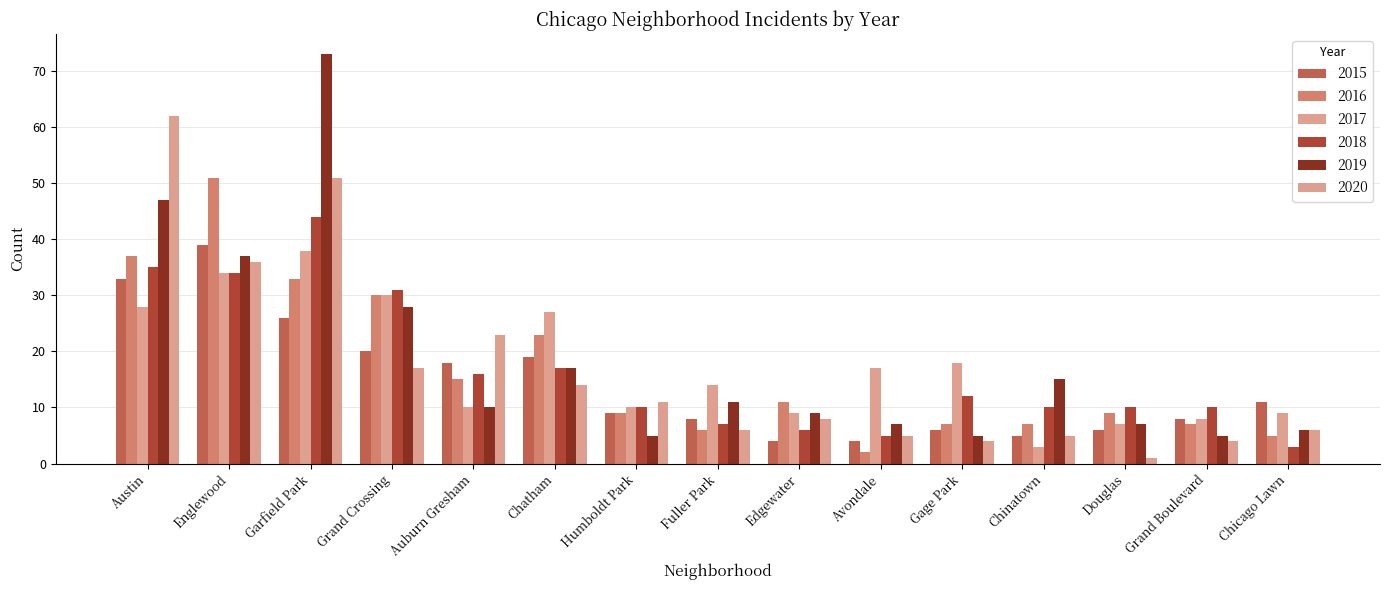

Is the value of 2018 at Gage Park greater than the value of 2017 at Englewood?

No